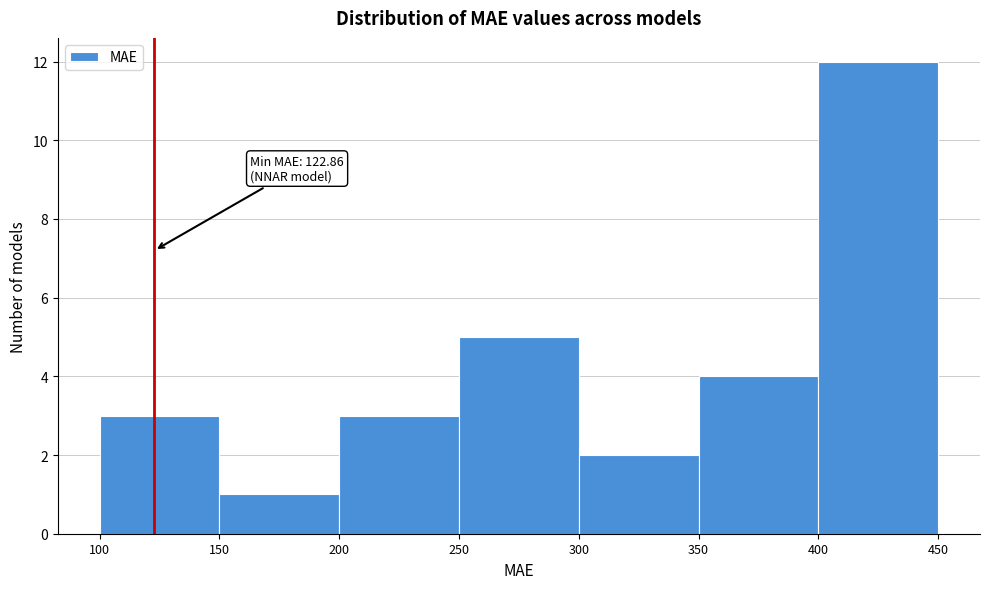

Which range on the x-axis has the tallest bar?

400 to 450